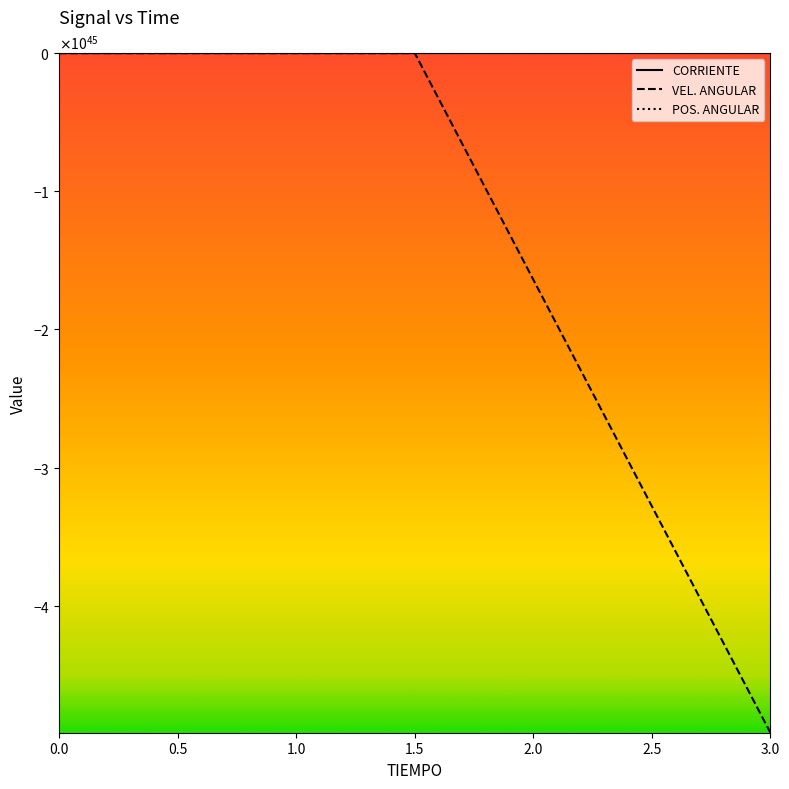

Does the chart have visible grid lines?

No